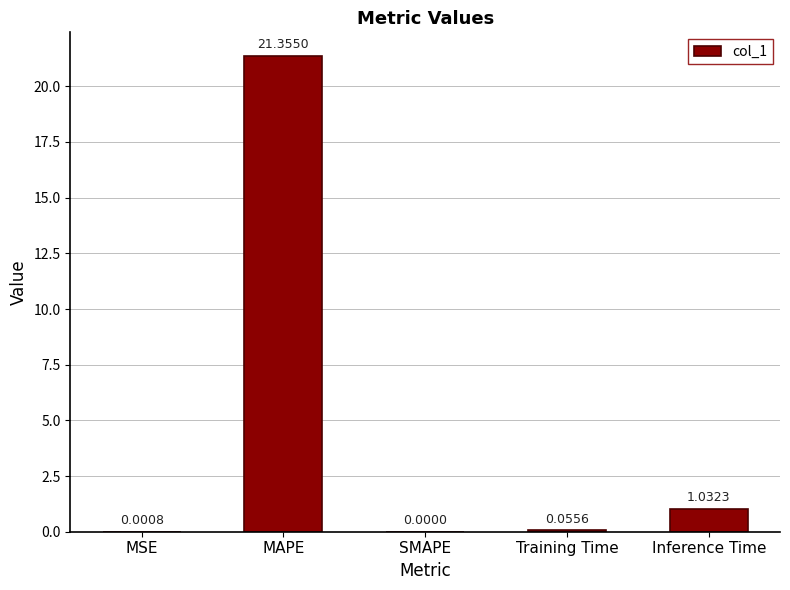

Where is the data nearest to the value 10?

Inference Time